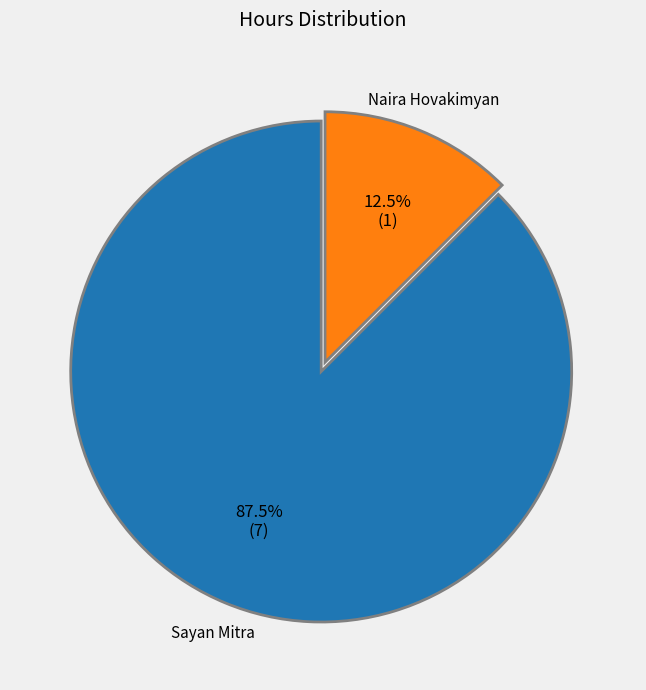

Is there any slice that represents more than half of the pie?

Yes